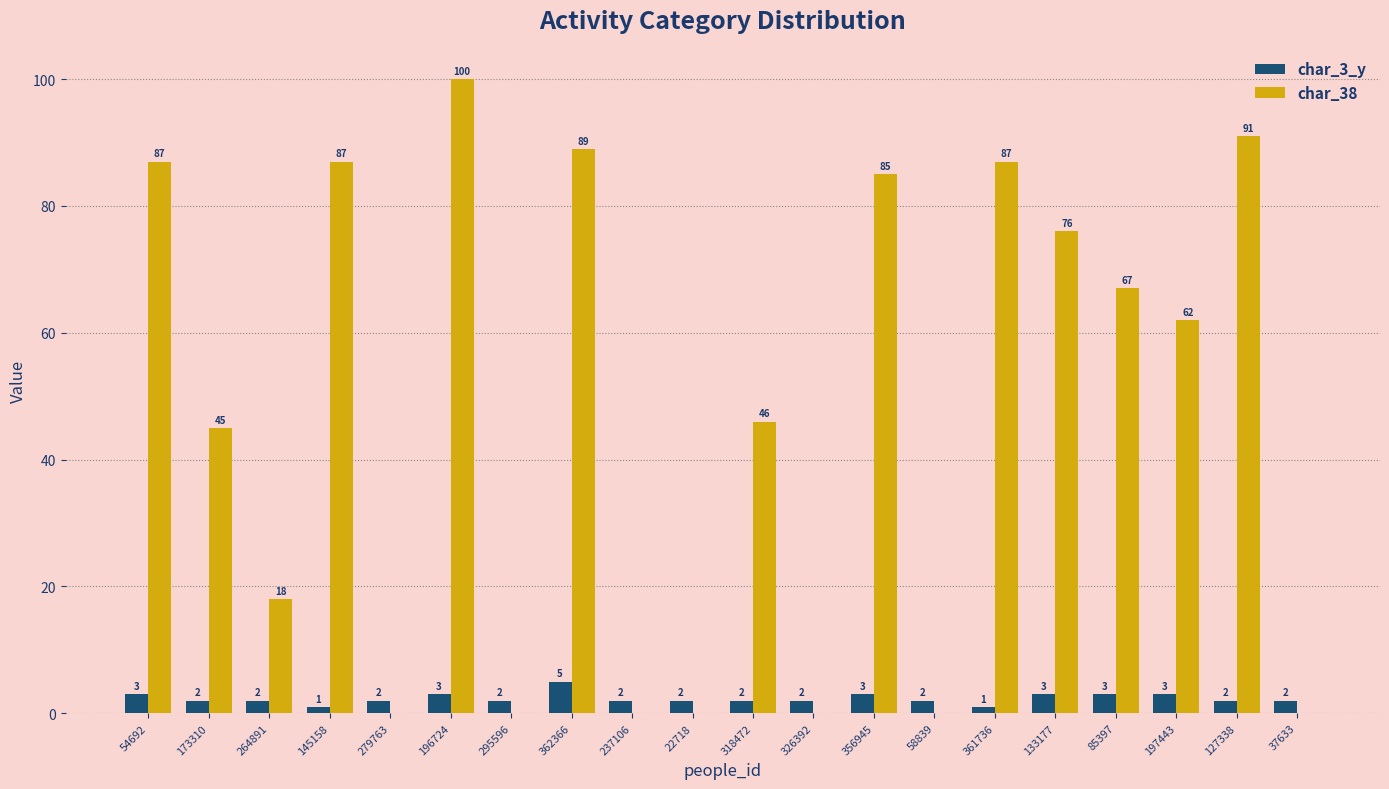

How many char_3_y values are between 2 and 3?

17